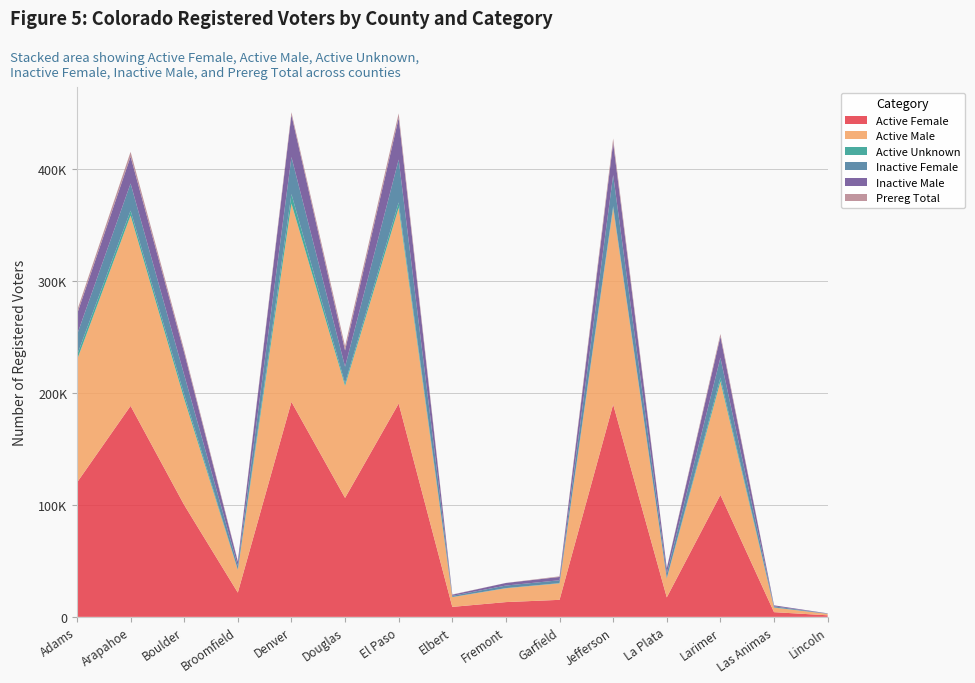

Reading right to left, list all the values displayed in this chart.

Active Female: Lincoln=1380	Las Animas=4193	Larimer=108824	La Plata=17378	Jefferson=189586	Garfield=15185	Fremont=13174	Elbert=8903	El Paso=190391	Douglas=106160	Denver=191891	Broomfield=21647	Boulder=99856	Arapahoe=188278	Adams=119862
Active Male: Lincoln=1309	Las Animas=4053	Larimer=101258	La Plata=16939	Jefferson=175282	Garfield=14685	Fremont=12321	Elbert=8713	El Paso=174708	Douglas=100039	Denver=177061	Broomfield=20257	Boulder=94754	Arapahoe=170016	Adams=109379
Active Unknown: Lincoln=14	Las Animas=139	Larimer=3444	La Plata=111	Jefferson=1677	Garfield=251	Fremont=162	Elbert=116	El Paso=4774	Douglas=2239	Denver=8388	Broomfield=243	Boulder=3717	Arapahoe=4313	Adams=4223
Inactive Female: Lincoln=231	Las Animas=1000	Larimer=17770	La Plata=4333	Jefferson=27785	Garfield=2551	Fremont=2291	Elbert=1026	El Paso=38316	Douglas=14850	Denver=33086	Broomfield=3508	Boulder=17646	Arapahoe=24219	Adams=18191
Inactive Male: Lincoln=200	Las Animas=903	Larimer=18808	La Plata=4584	Jefferson=28761	Garfield=2938	Fremont=2290	Elbert=1026	El Paso=37048	Douglas=14553	Denver=37582	Broomfield=3649	Boulder=19850	Arapahoe=24026	Adams=18382
Prereg Total: Lincoln=4	Las Animas=16	Larimer=2408	La Plata=316	Jefferson=3878	Garfield=564	Fremont=53	Elbert=211	El Paso=4162	Douglas=3773	Denver=2405	Broomfield=659	Boulder=2417	Arapahoe=4220	Adams=3039